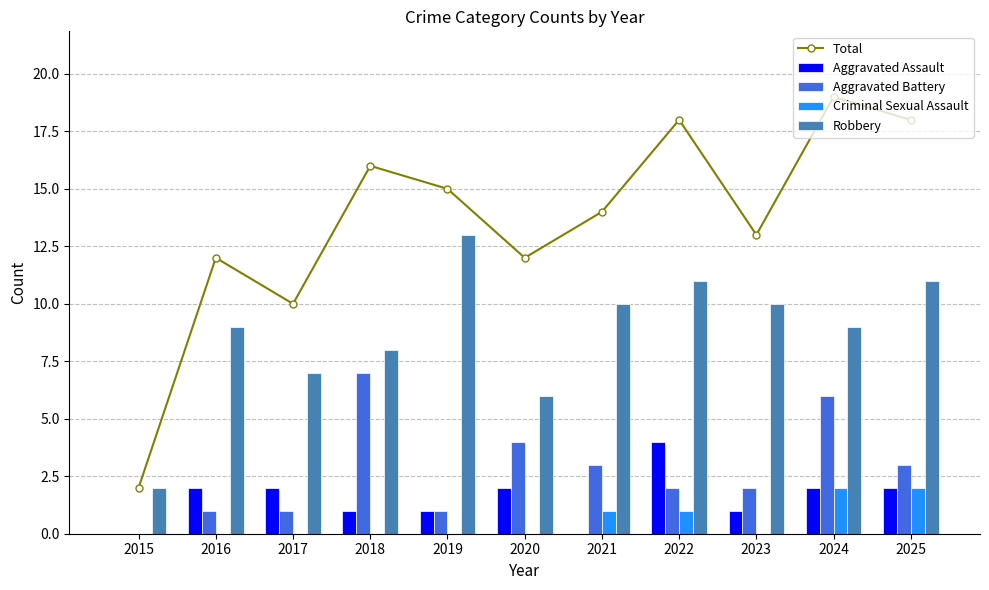

At which label does Criminal Sexual Assault reach its minimum?

2015